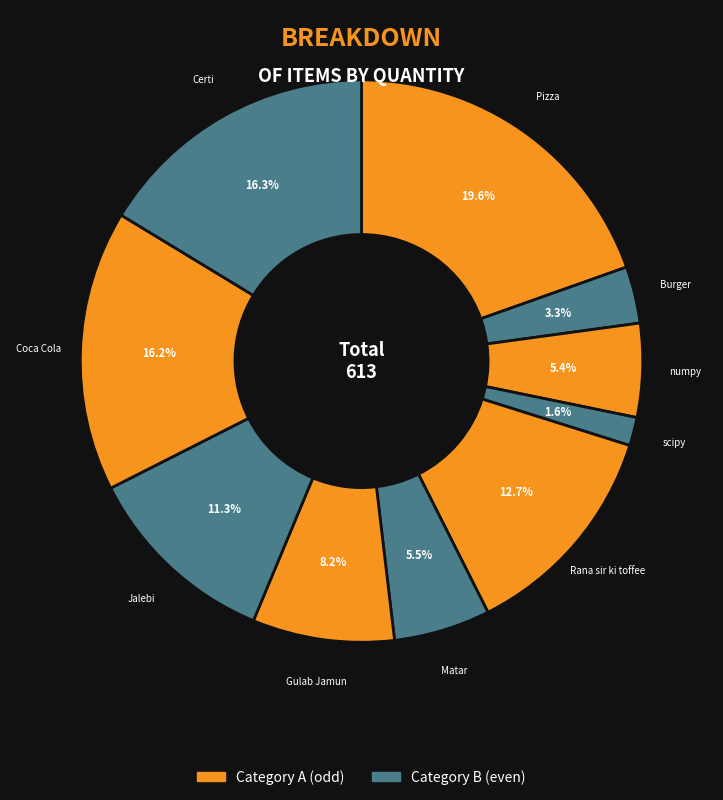

Count the number of slices in the pie.

10